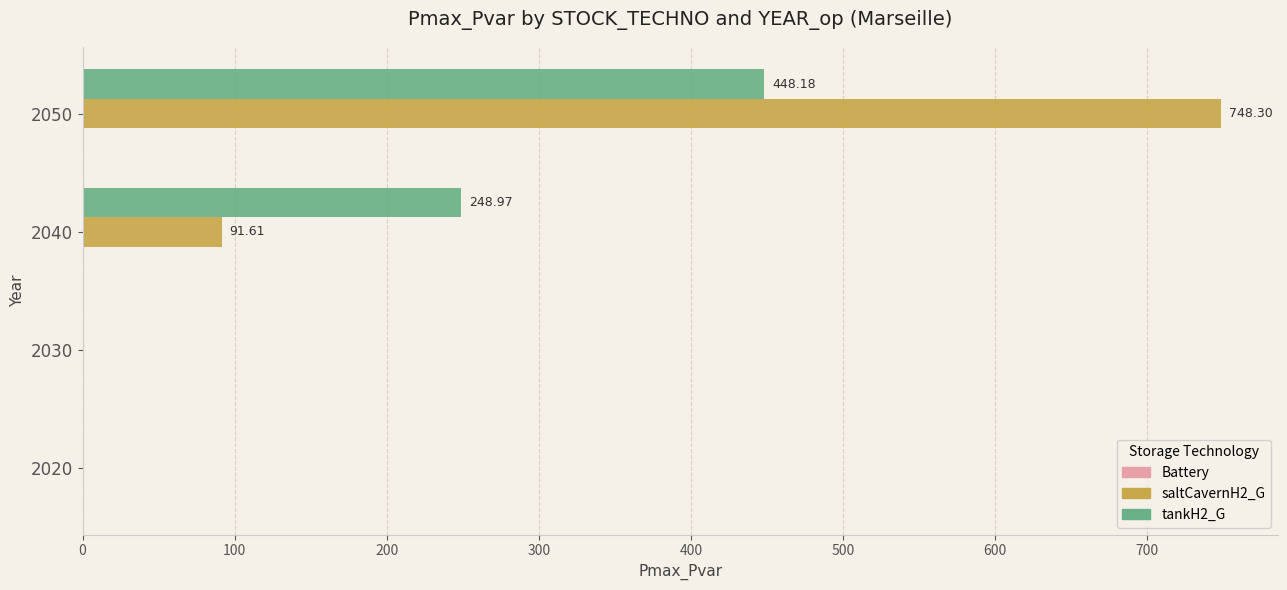

Which series has the largest total across all categories?

saltCavernH2_G